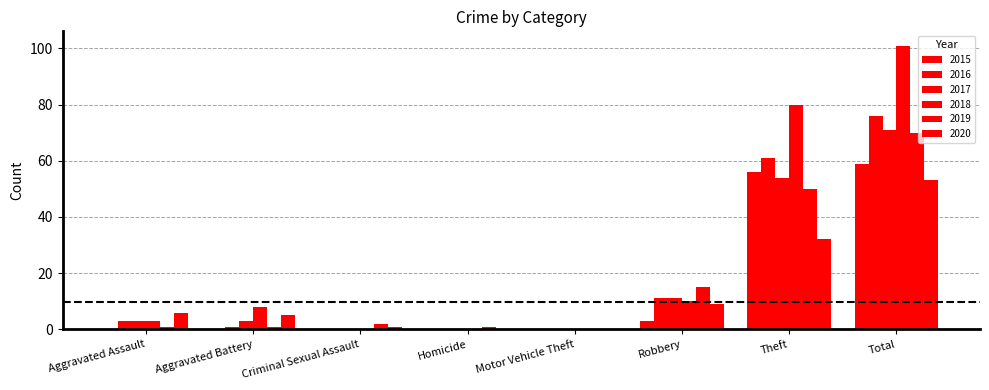

Count the number of data series in this chart.

6